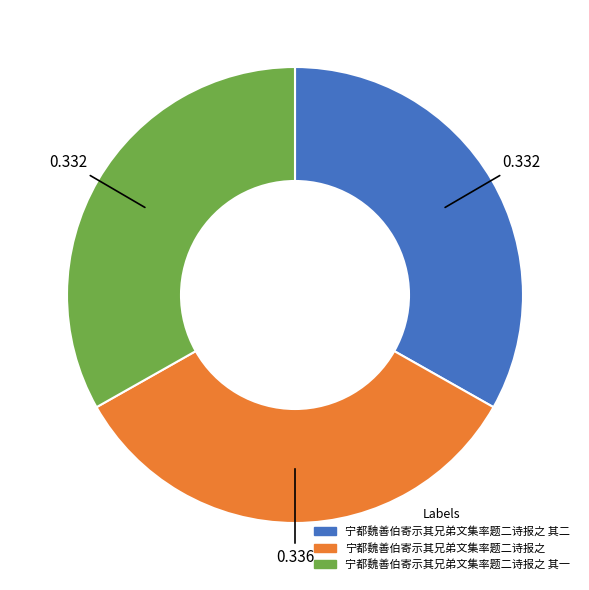

Is there any slice that represents more than half of the pie?

No